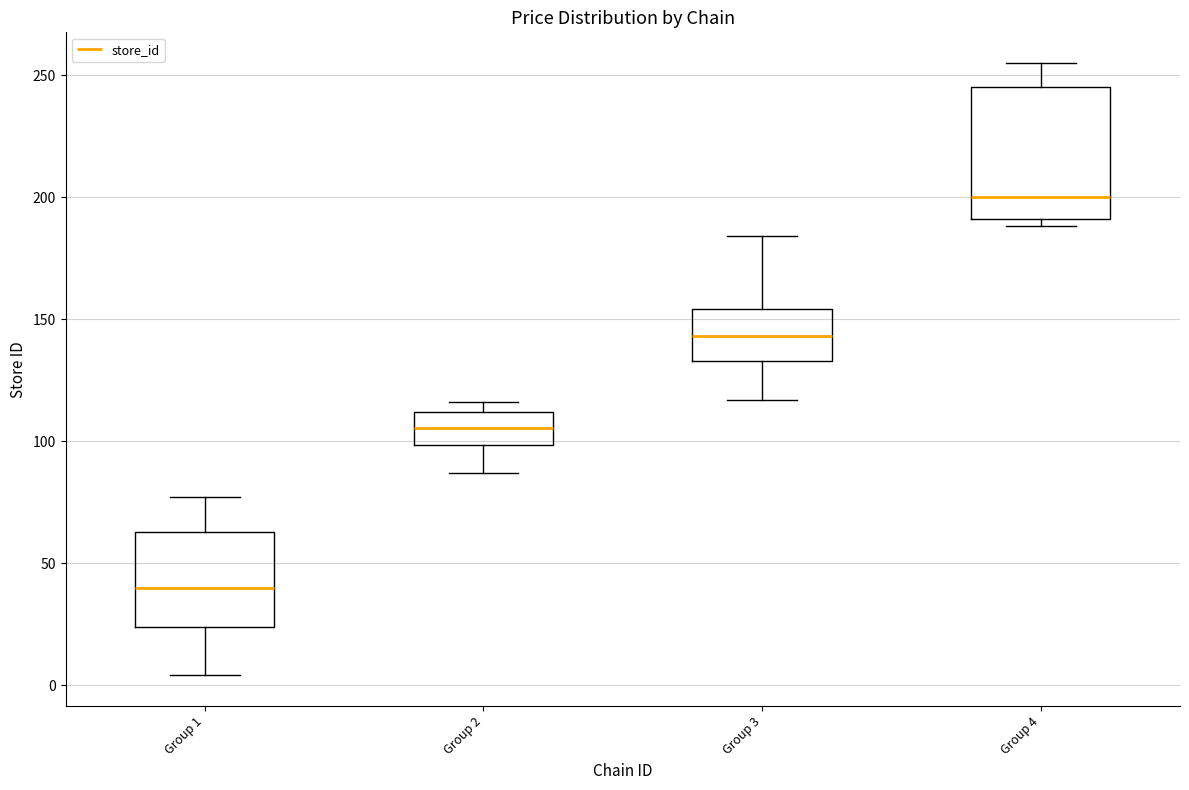

Which box is the tallest, from its lower edge to its upper edge?

Group 4